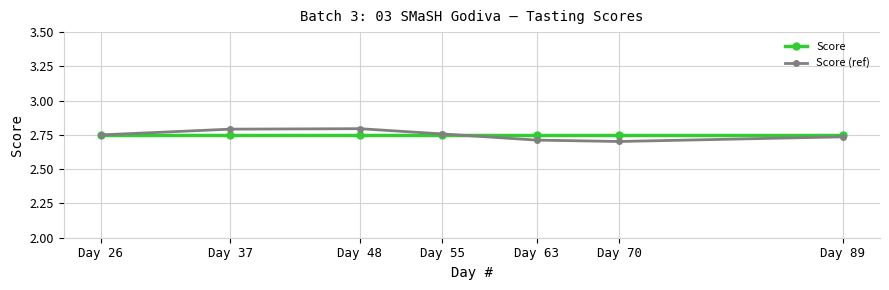

True or false: Score (ref) has more than 0 points higher than both neighbors.

True